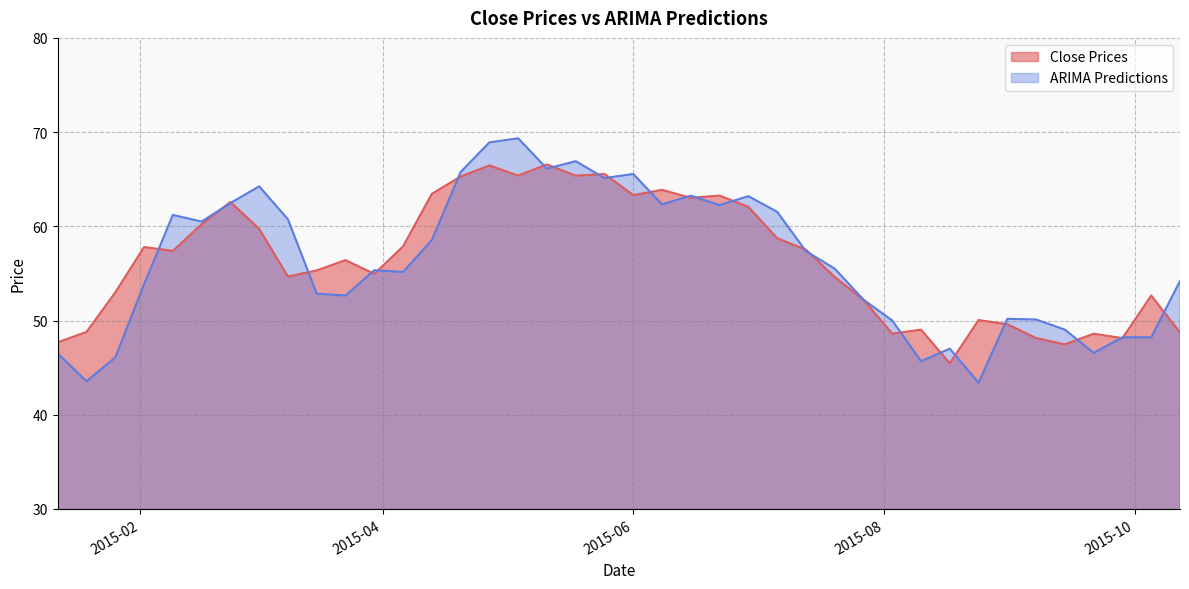

At which label is Close Prices closest to 56?

2015-03-23